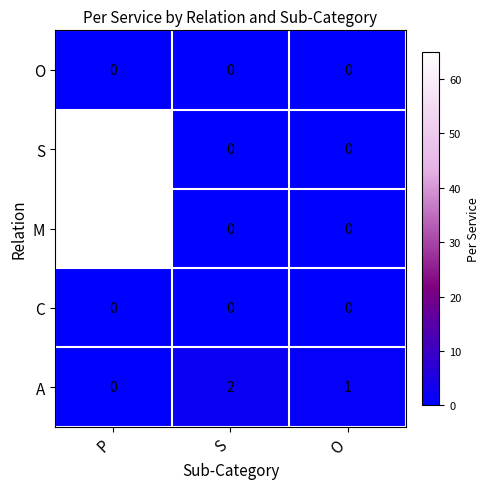

What is the highest value of the S series?

65